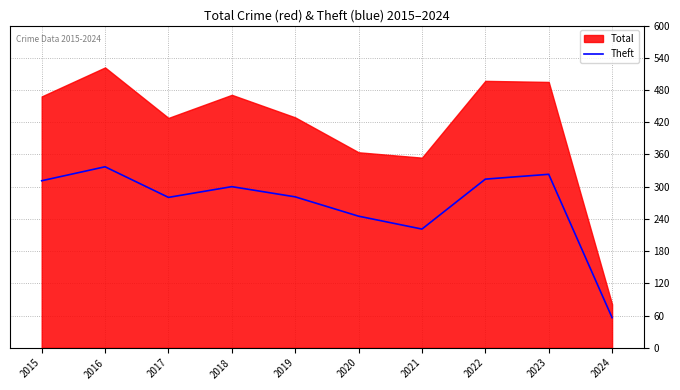

What is the minimum value for Theft?

56